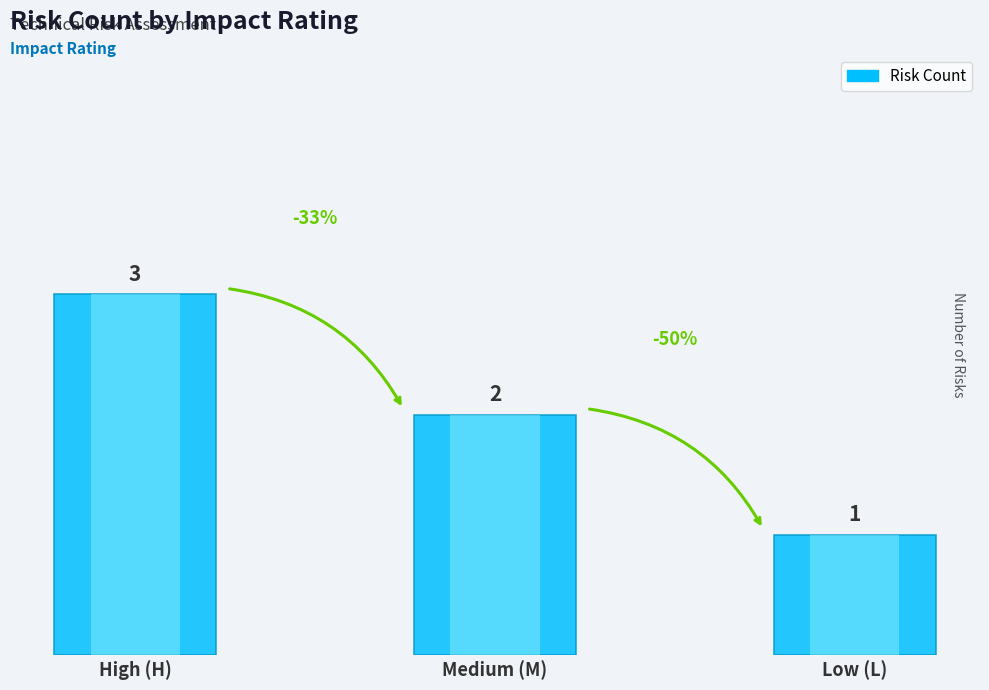

What is the sum of all values?

6